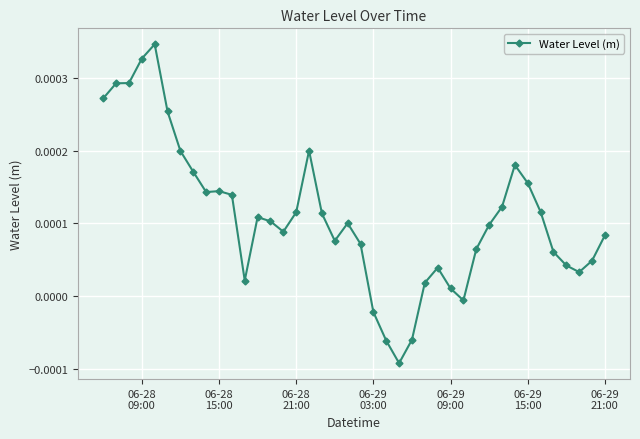

How many points are lower than both their immediate neighbors (excluding endpoints)?

7